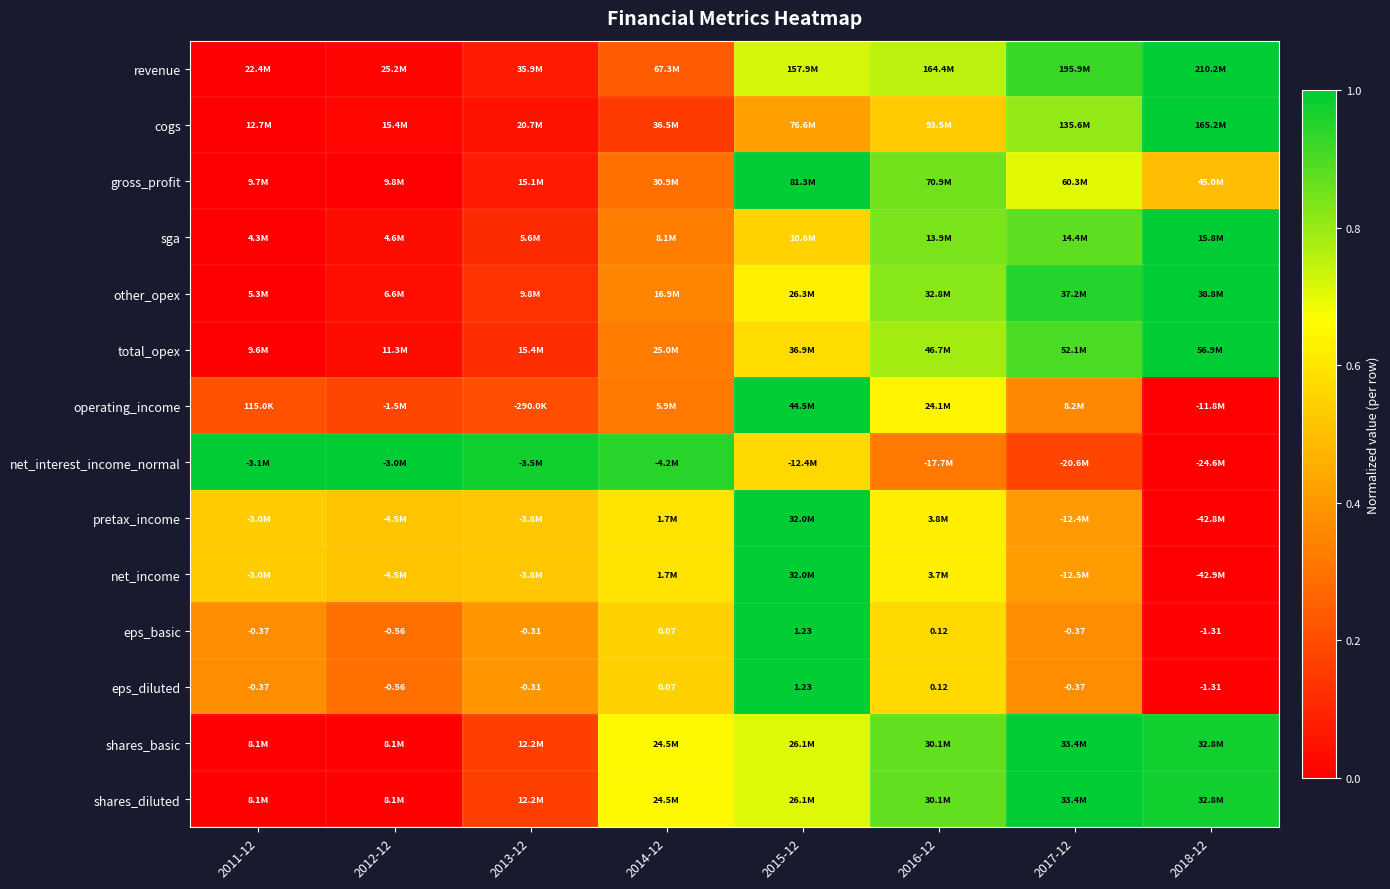

What is the total value across all series at 2013-12?

3.9